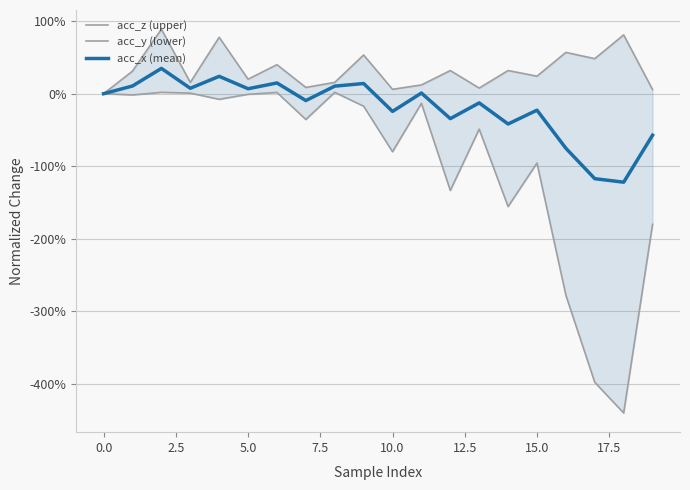

What is the smallest value displayed?

-4.4